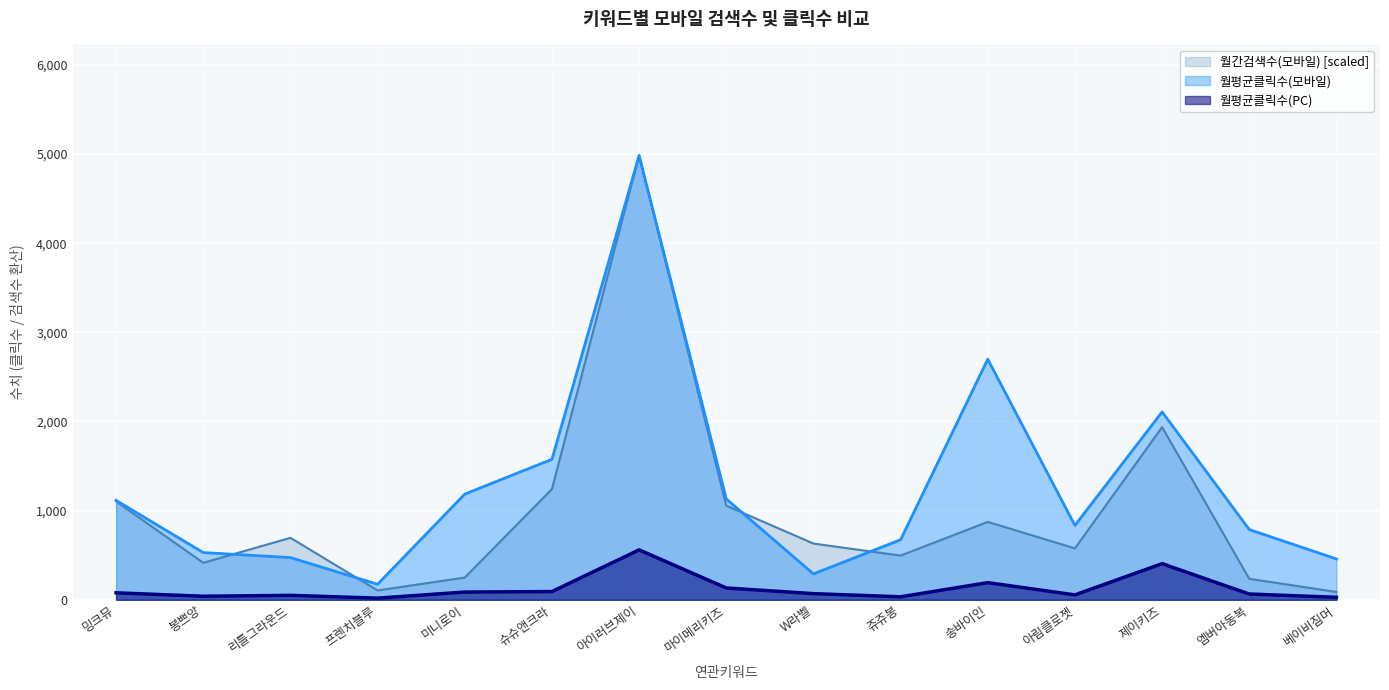

In 월평균클릭수(PC), how many points are lower than both neighbors (excluding endpoints)?

4